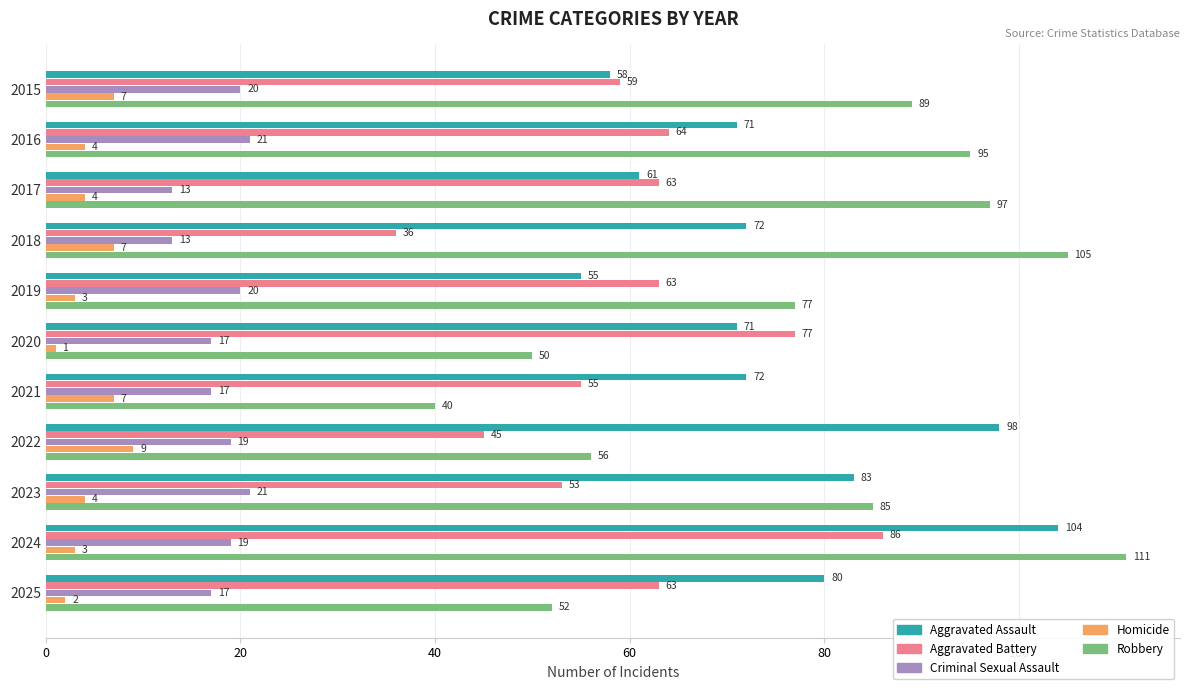

Count the Criminal Sexual Assault values in the range 17 to 20.

7